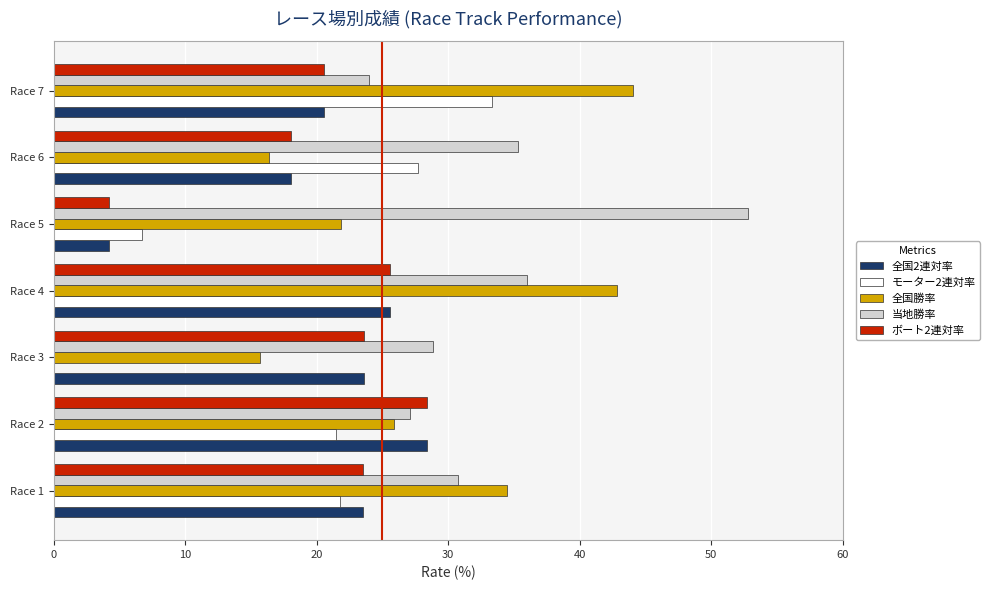

At which category is the sum across all series the highest?

Race 4